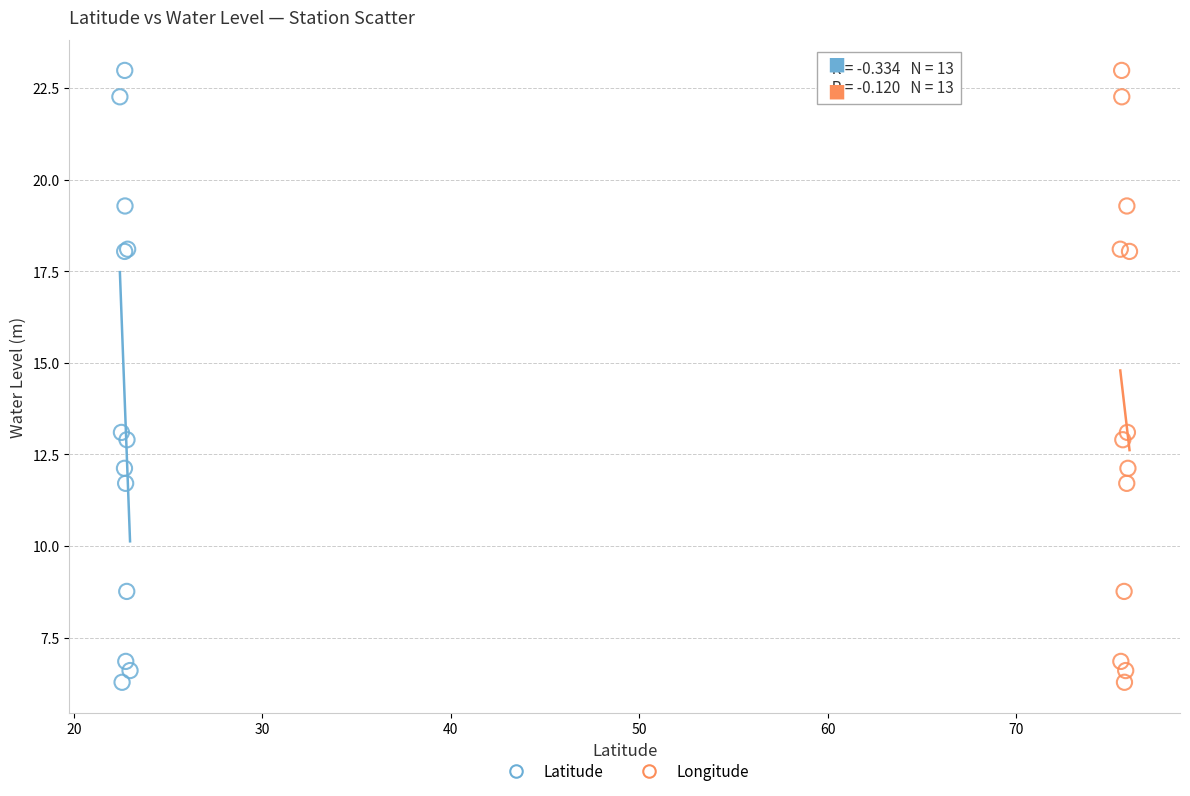

What are all the series names shown in the legend?

Latitude, Longitude